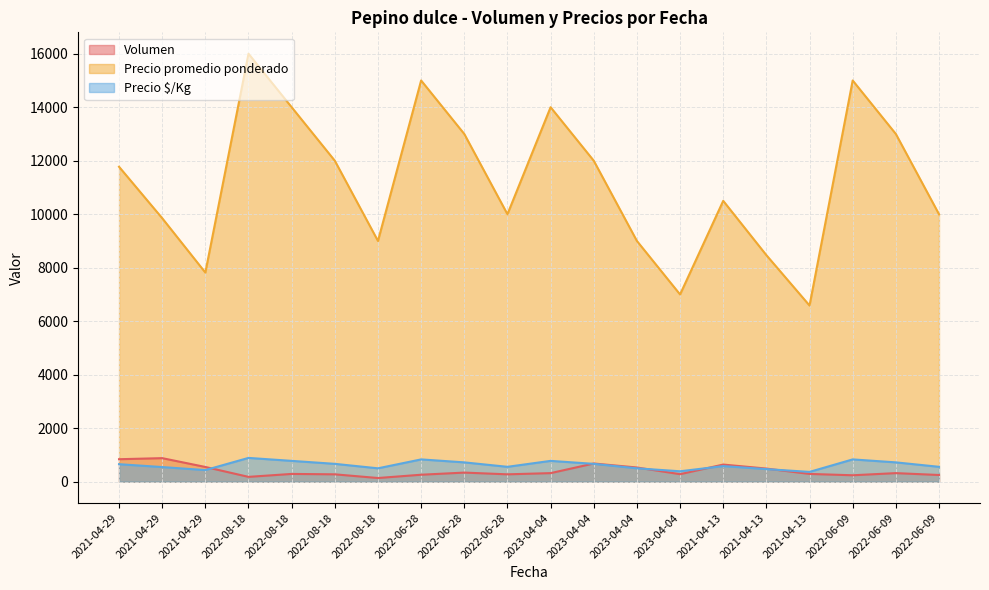

What is the label of the 19th point from the right?

2021-04-29